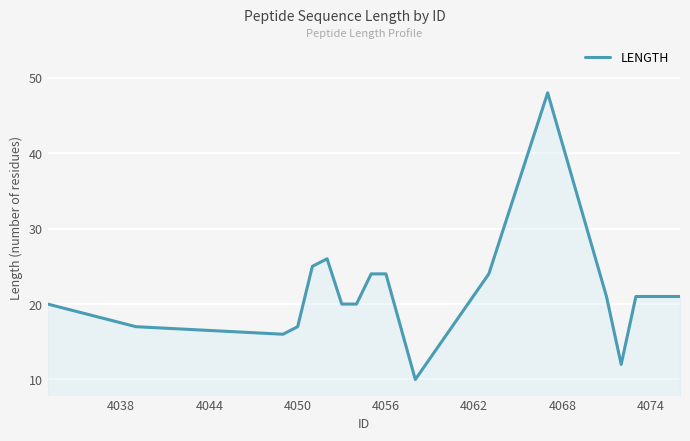

What is the difference between the second highest and second lowest values?

14